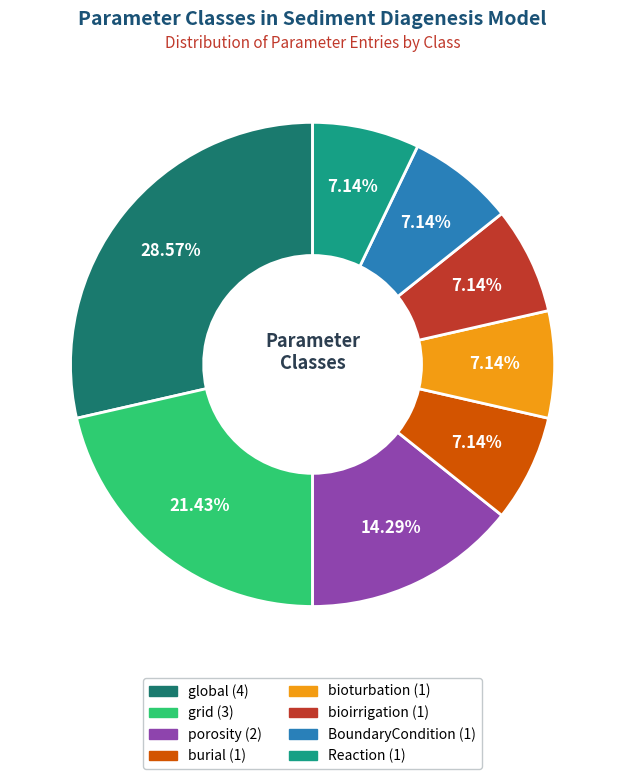

Between porosity and grid, which is larger?

grid